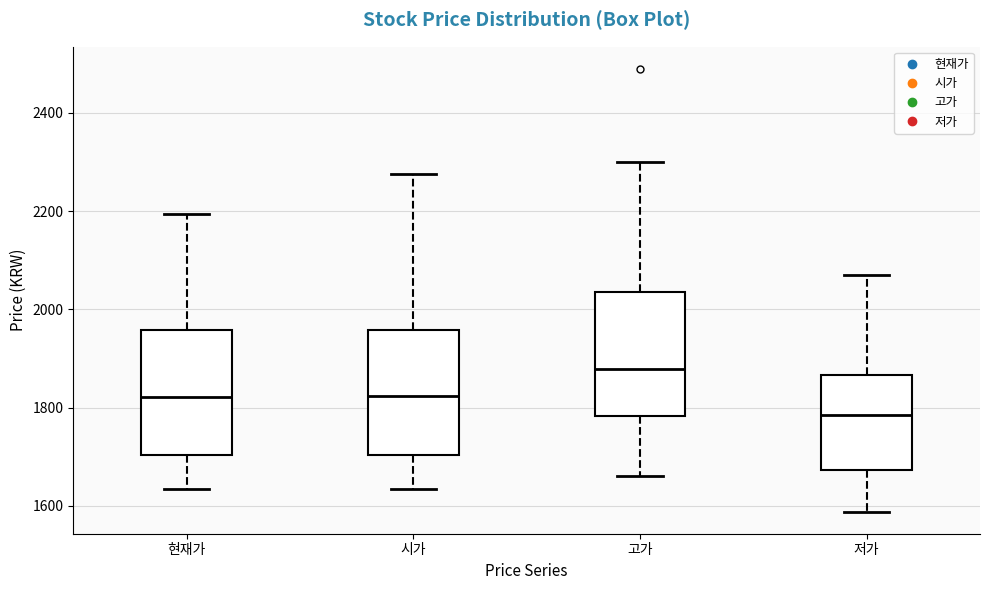

Where does the lower whisker of the box for 시가 end on the y-axis? The values are not printed on the chart, so give them approximately, as read against the axis.

1640